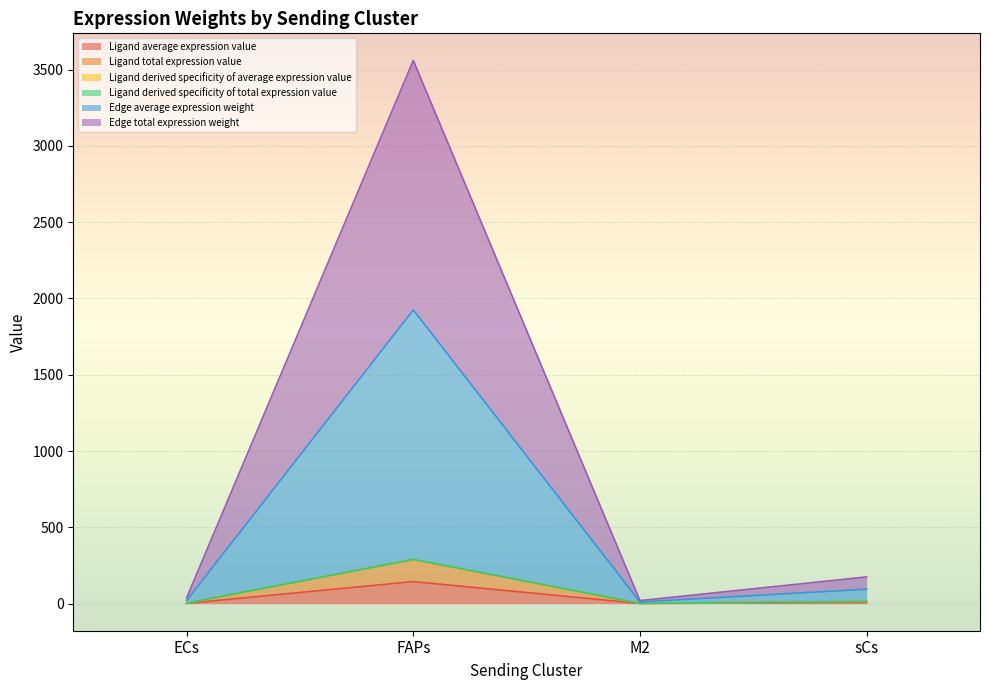

What is the label of the 3rd point from the left?

M2